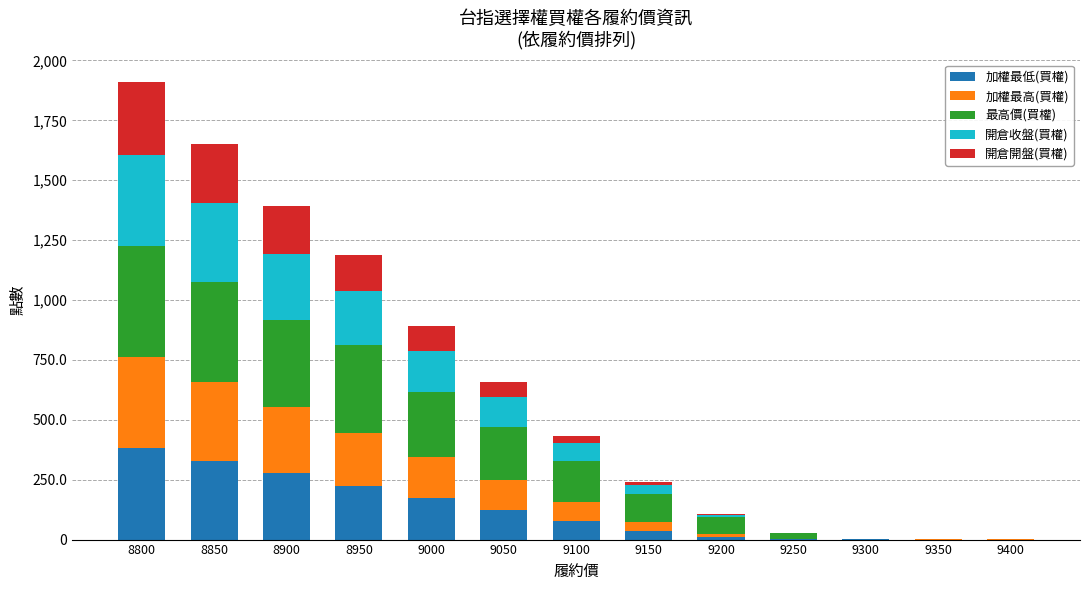

What is the sum of all 加權最低(買權) values?

1633.2